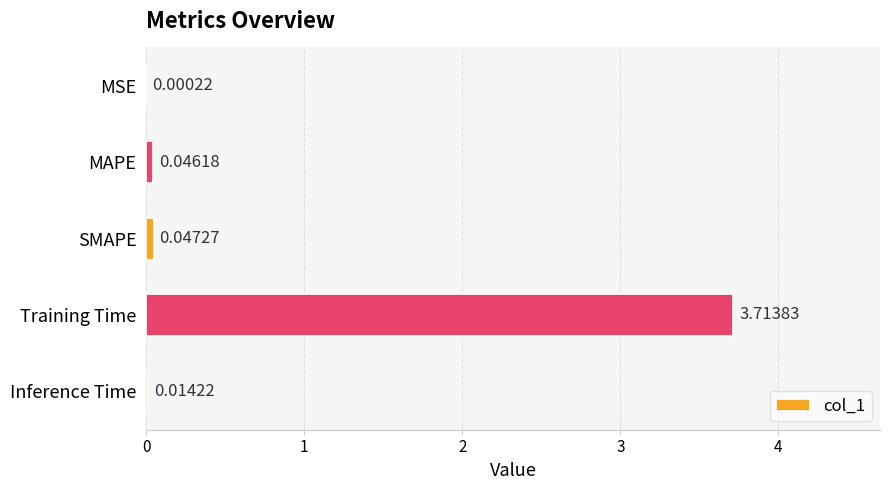

What is the maximum value shown in the chart?

3.7